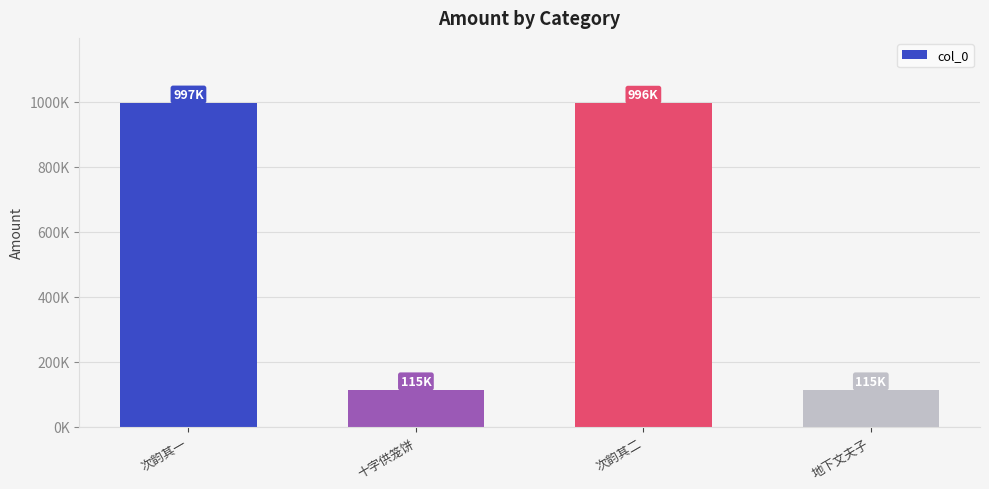

The chart shows a value of 596499 at 次韵其二. True or false?

False